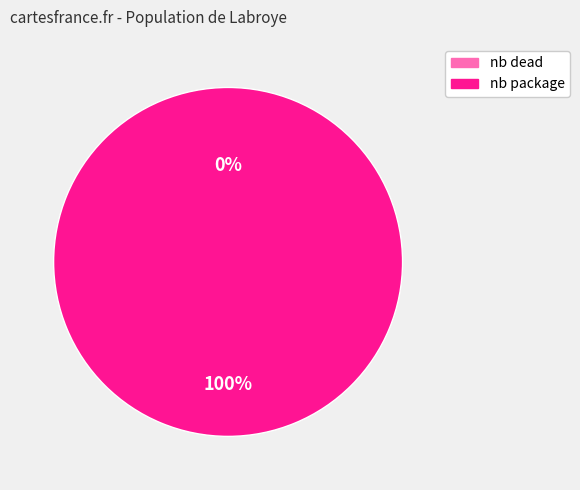

Count the number of slices in the pie.

2